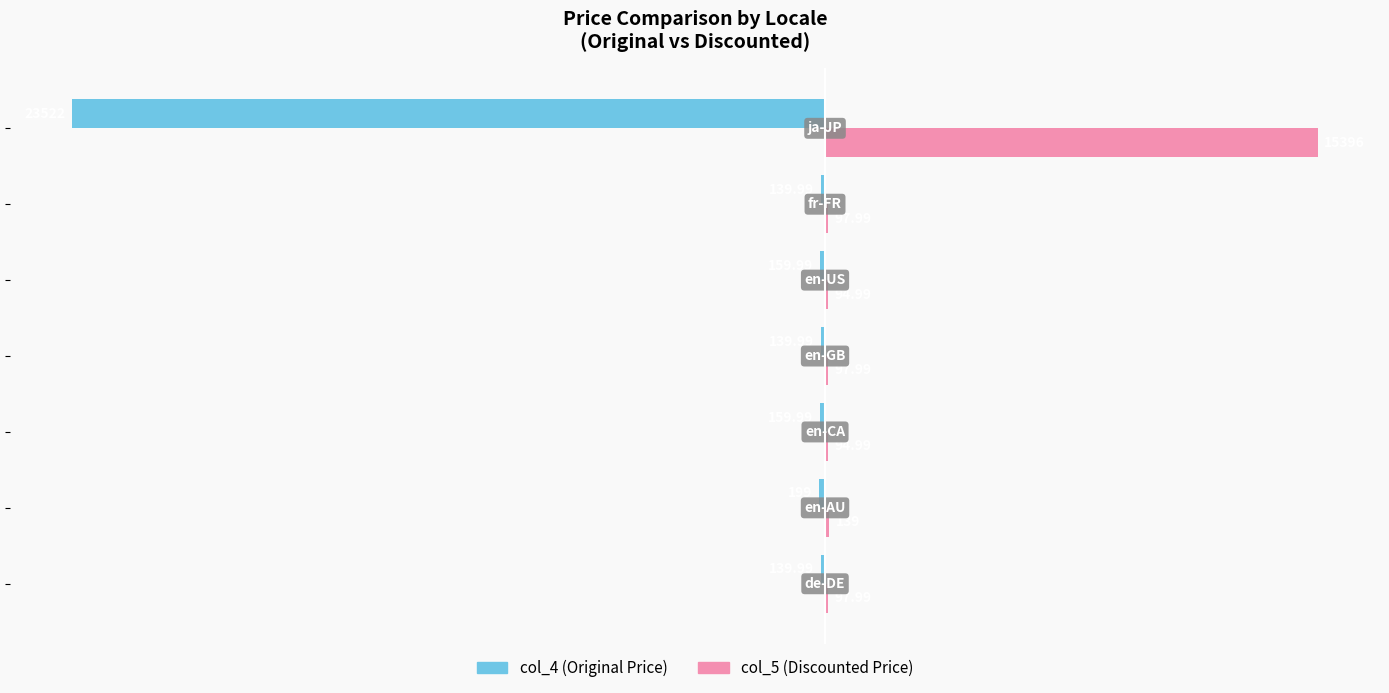

What is the sum of all col_5 (Discounted Price) values?

16019.0